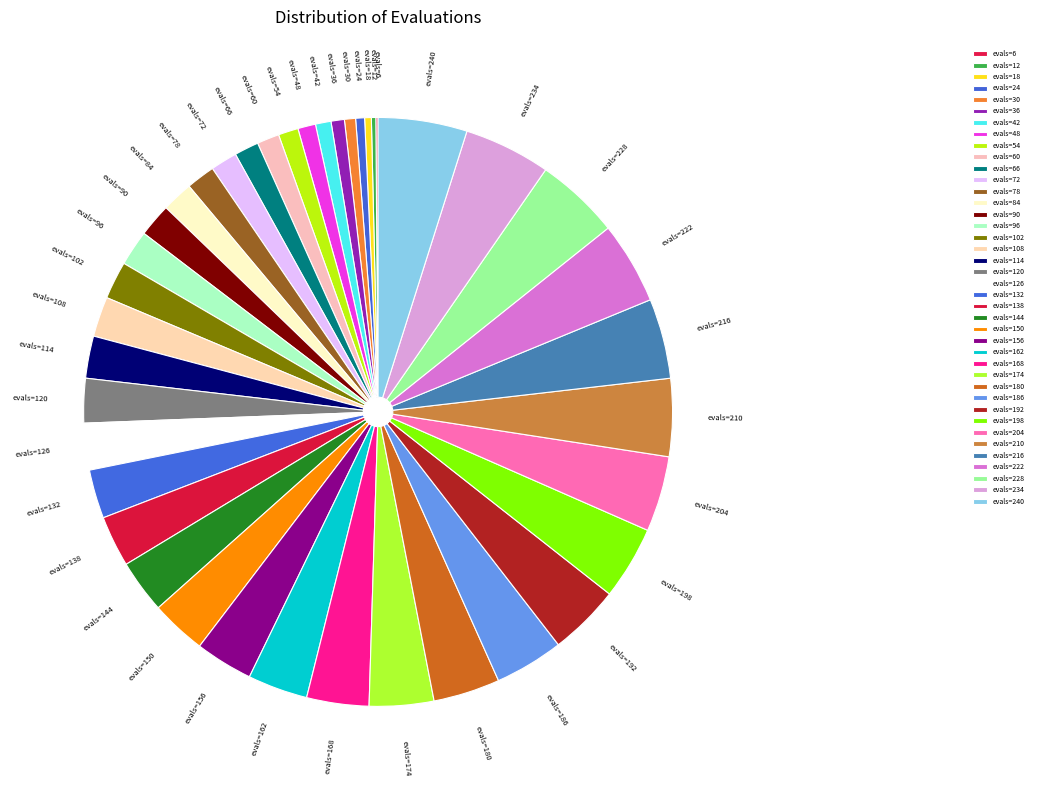

The evals=36 slice represents 1% of the pie. True or false?

True